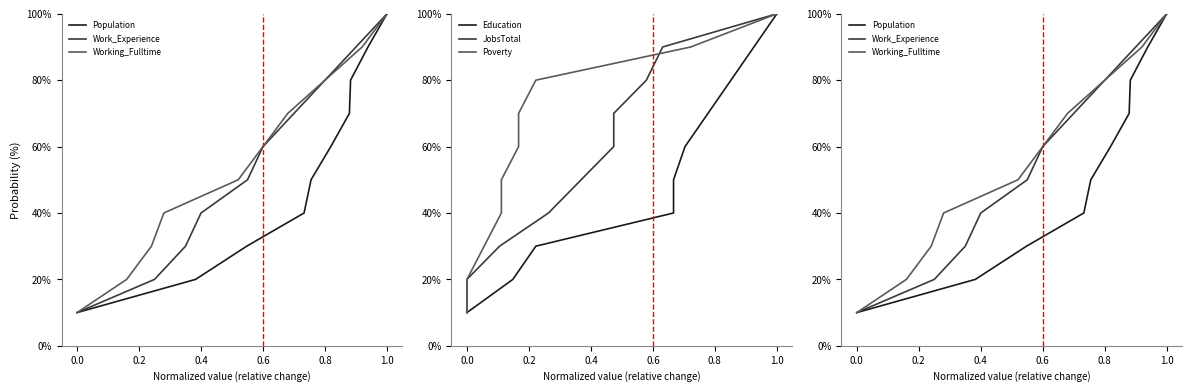

At which category is the sum across all series the highest?

1.0